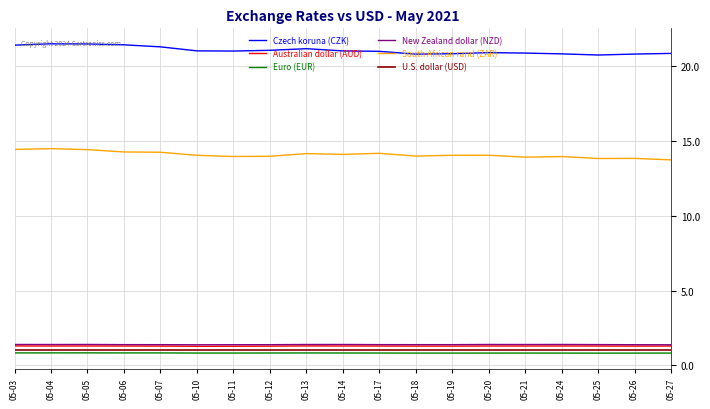

True or false: Euro (EUR) and Czech koruna (CZK) intersect in this chart.

False